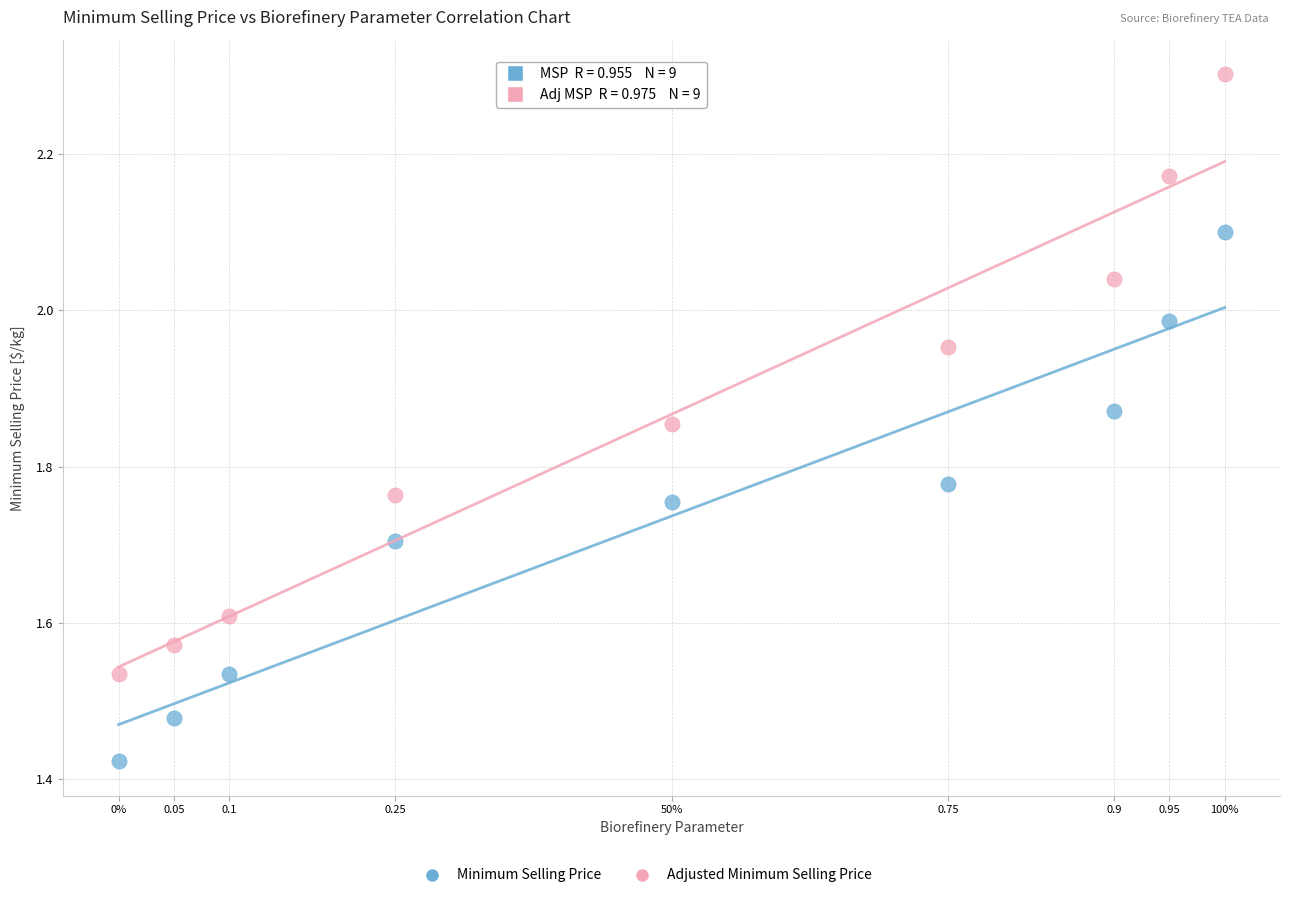

Across all data points, what is the range of Y values (max minus min)?

0.9